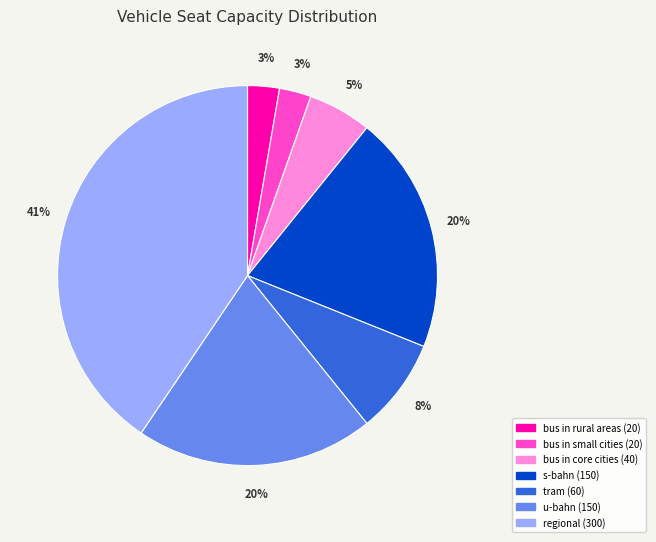

Does regional account for over 50% of the chart?

No